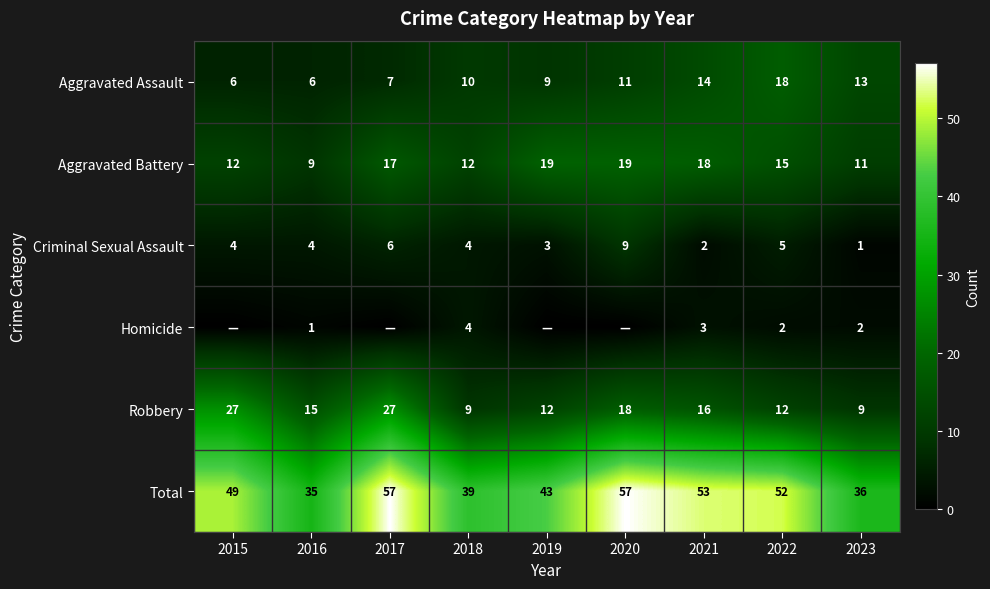

What is the sum of the Criminal Sexual Assault values at 2017 and 2020?

15